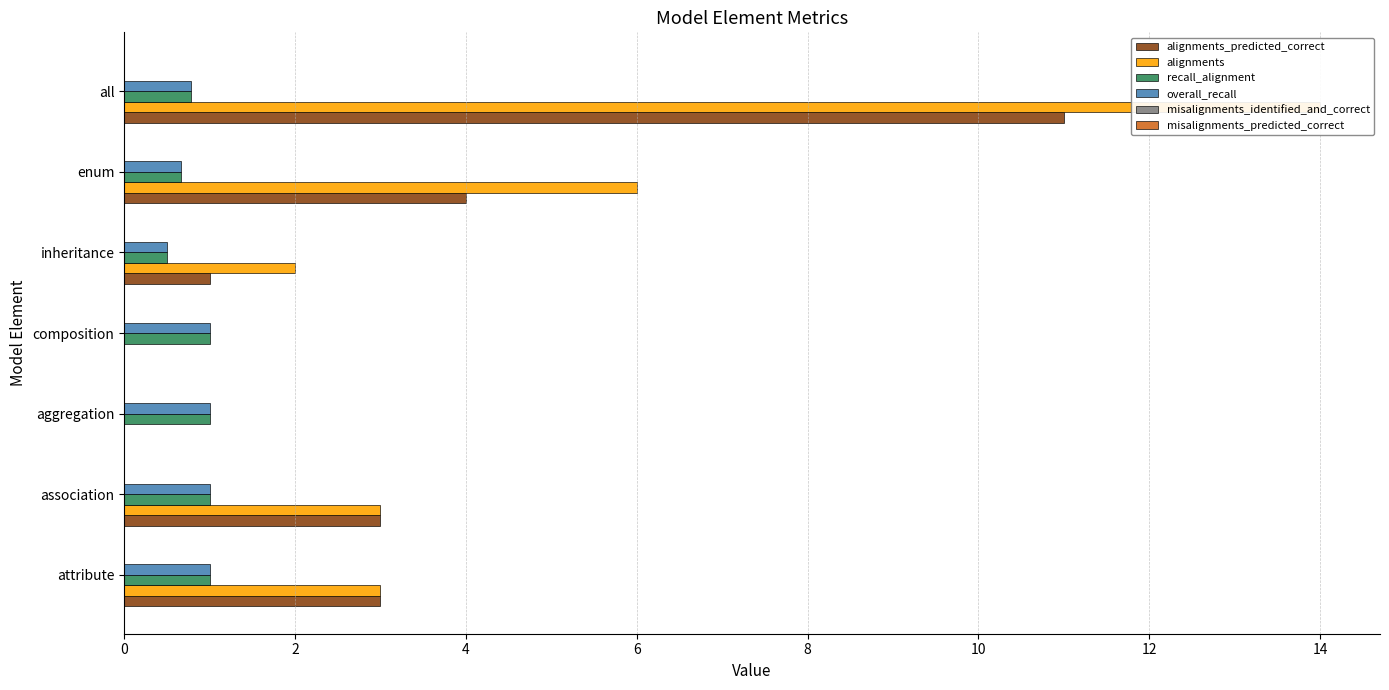

How many data points does each series have?

7